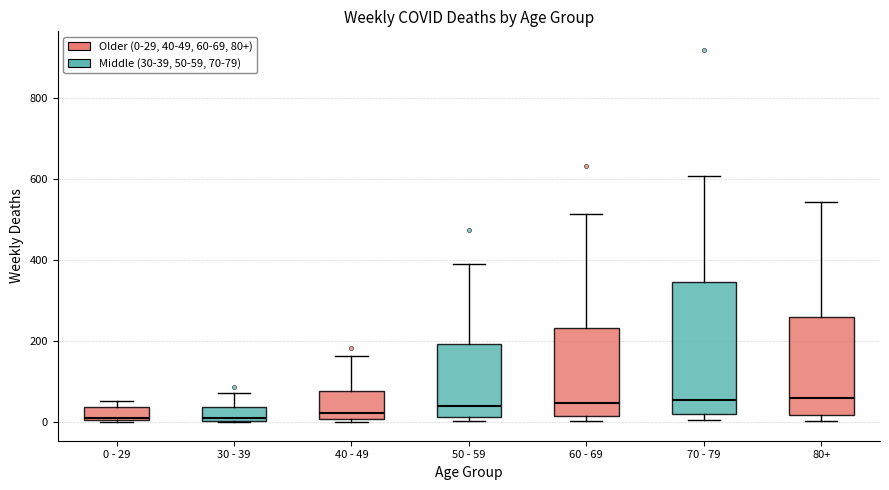

Where is the upper edge of the box for 40 - 49 on the y-axis? The values are not printed on the chart, so give them approximately, as read against the axis.

80